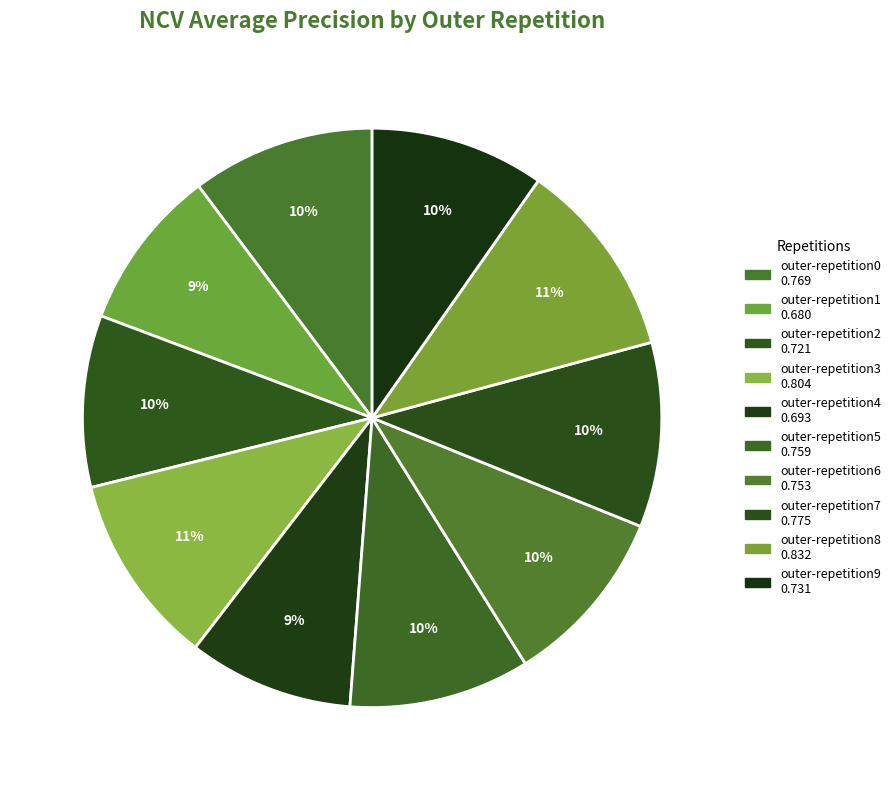

To the nearest percent, what percentage of the pie is outer-repetition9?

10%